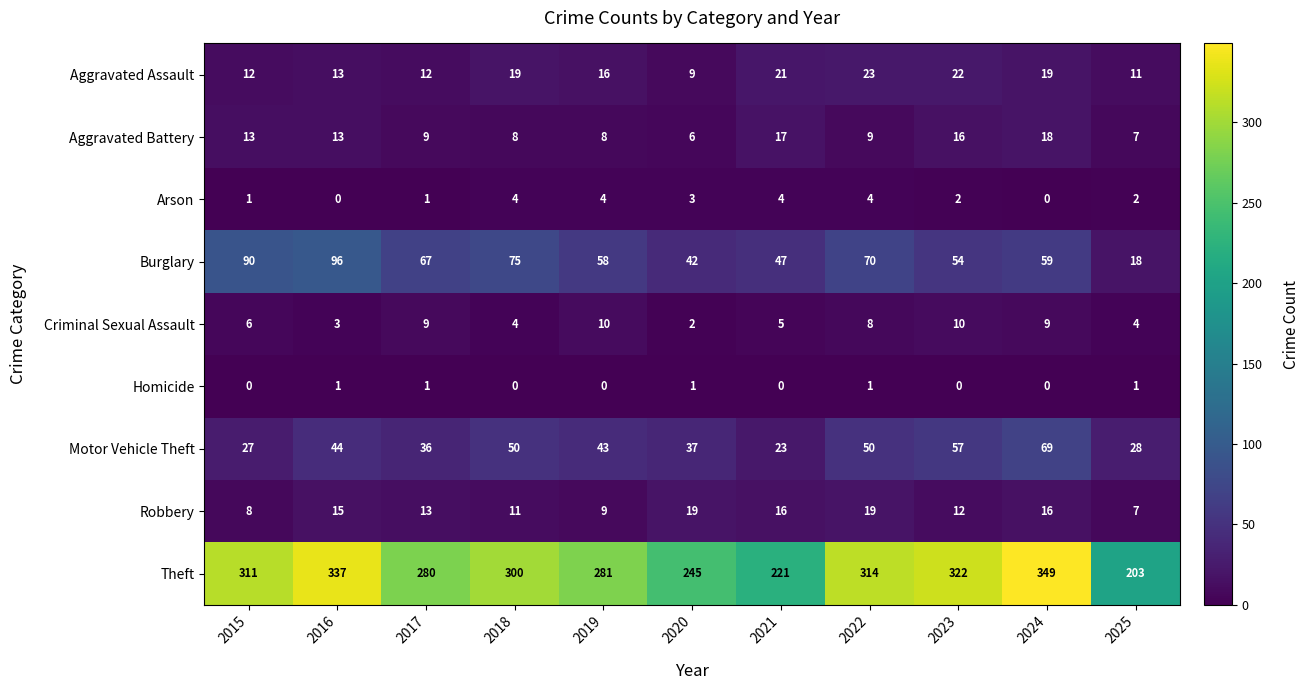

Which series changed the most between 2016 and 2018?

Theft